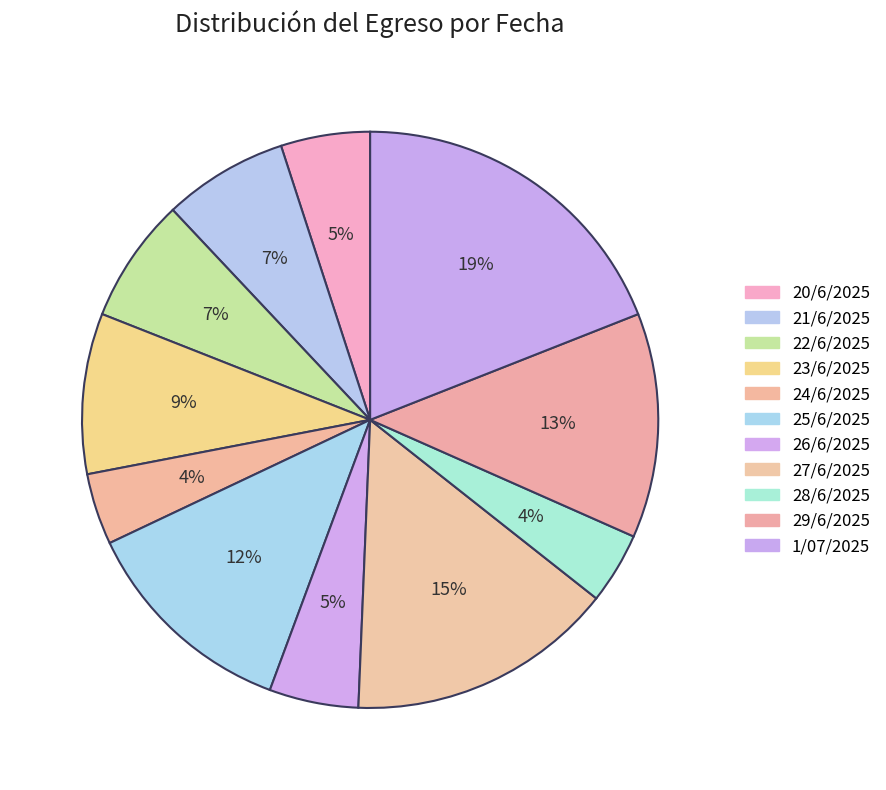

True or false: 20/6/2025 accounts for 1% of the total.

False